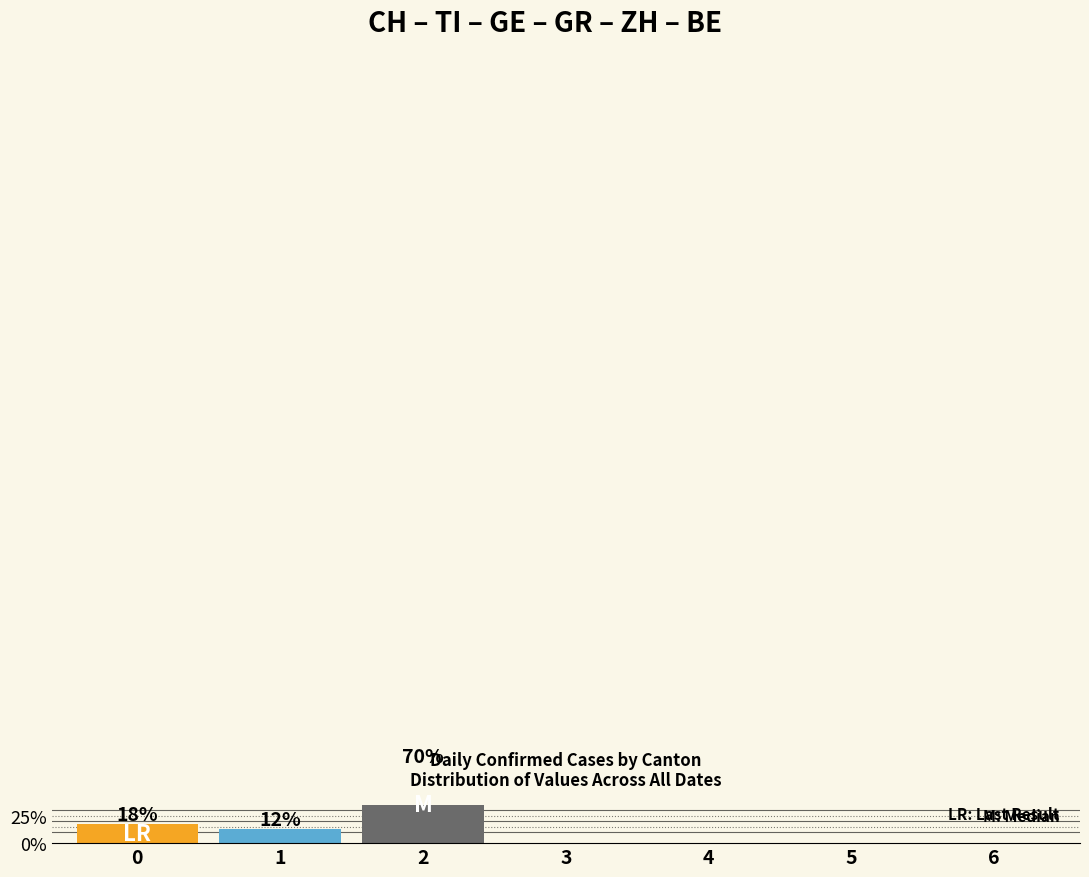

Rank the categories by value from lowest to highest.

3, 4, 5, 6, 1, 0, 2